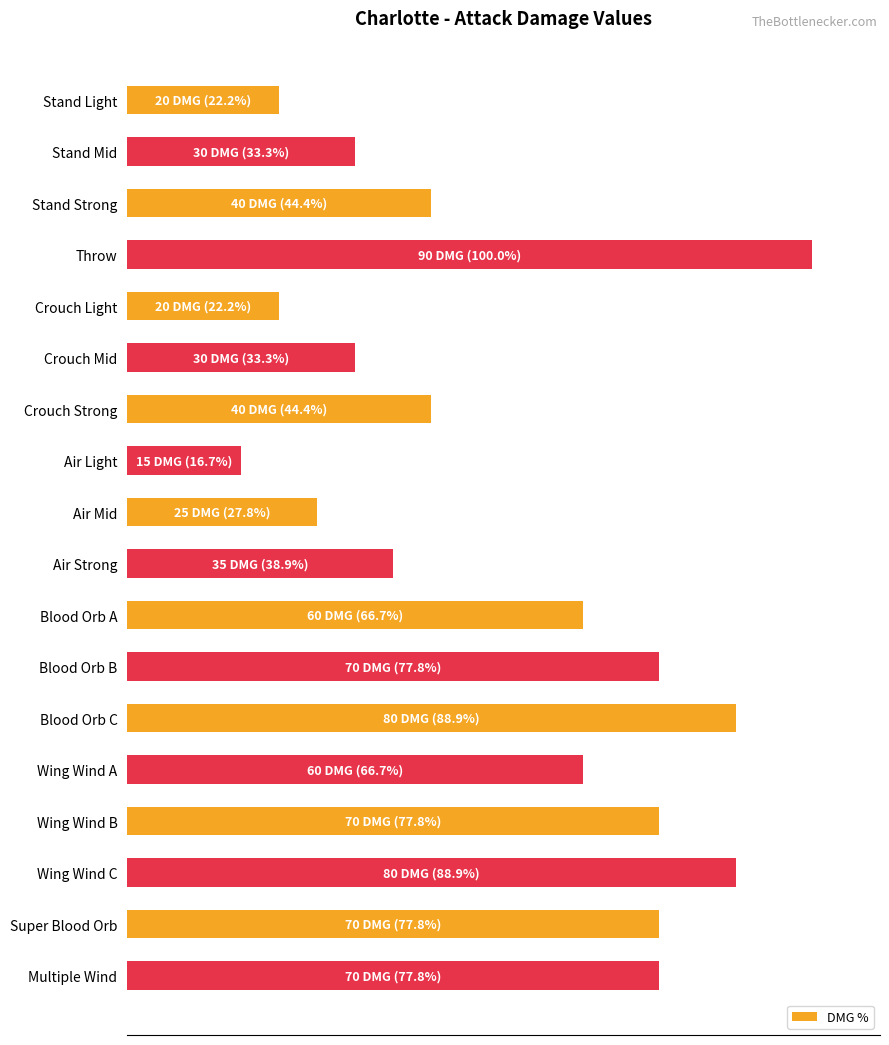

Are the bars horizontal?

Yes